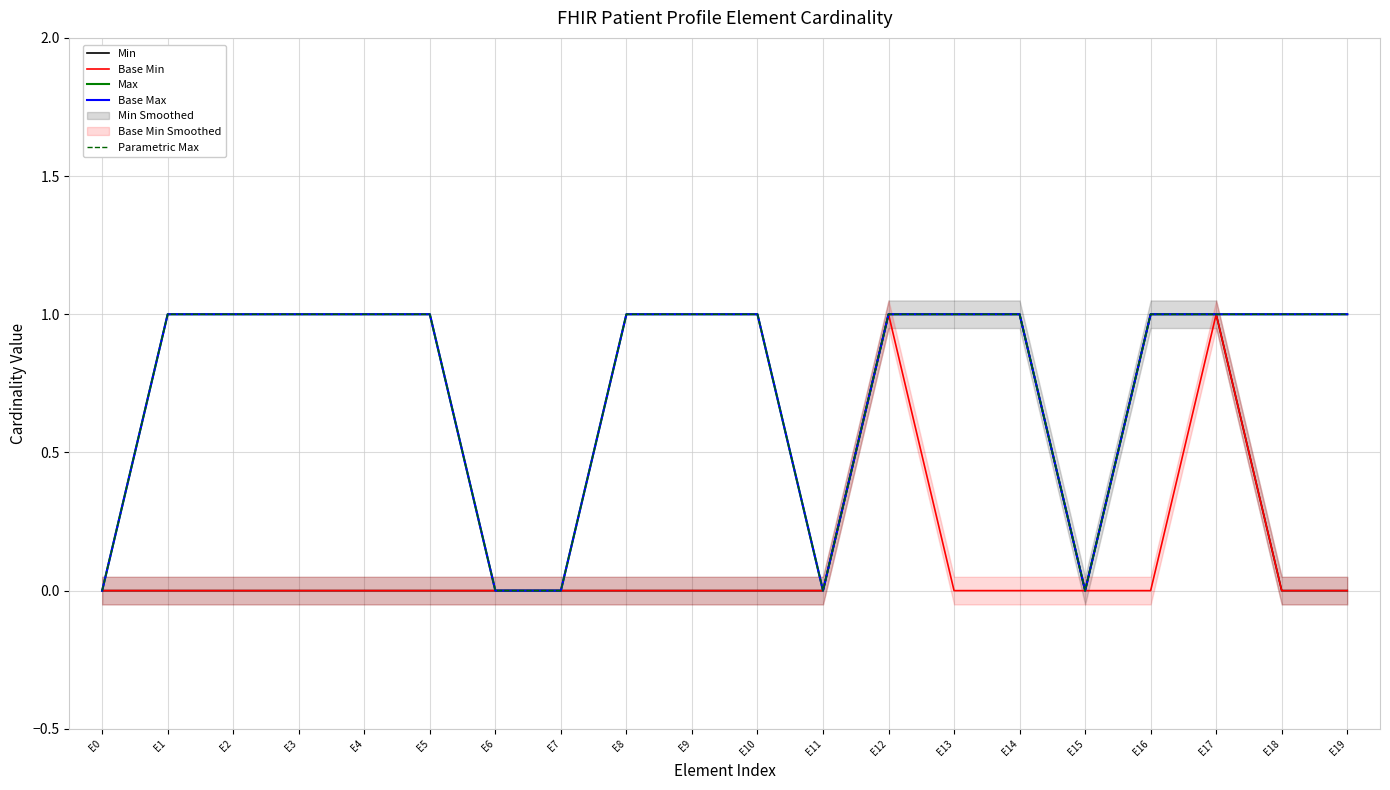

Reading left to right, transcribe all the data shown in this chart.

Min: 0	0	0	0	0	0	0	0	0	0	0	0	1	1	1	0	1	1	0	0
Base Min: 0	0	0	0	0	0	0	0	0	0	0	0	1	0	0	0	0	1	0	0
Max: 0	1	1	1	1	1	0	0	1	1	1	0	1	1	1	0	1	1	1	1
Base Max: 0	1	1	1	1	1	0	0	1	1	1	0	1	1	1	0	1	1	1	1
Parametric Max: 0	1	1	1	1	1	0	0	1	1	1	0	1	1	1	0	1	1	1	1